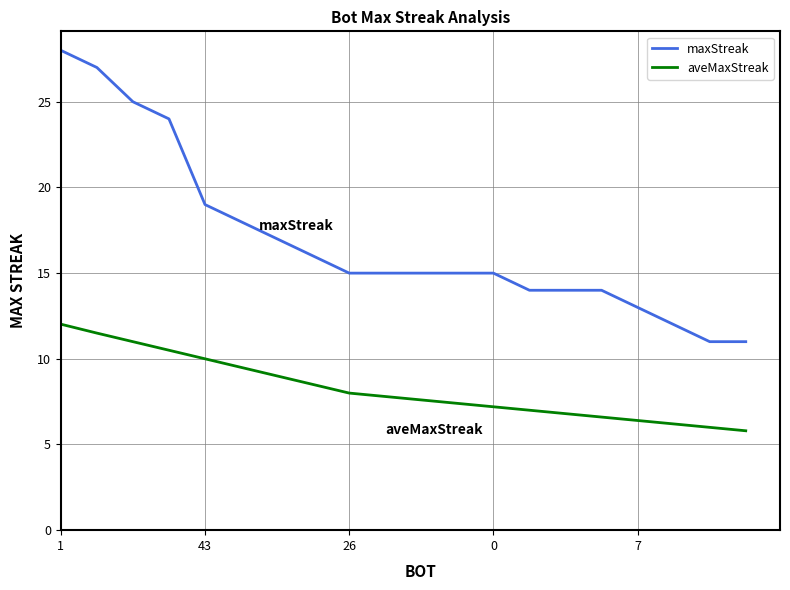

Reading left to right, extract all data points from this chart.

maxStreak: 28.0	27.0	25.0	24.0	19.0	18.0	17.0	16.0	15.0	15.0	15.0	15.0	15.0	14.0	14.0	14.0	13.0	12.0	11.0	11.0
aveMaxStreak: 12.0	11.5	11.0	10.5	10.0	9.5	9.0	8.5	8.0	7.8	7.6	7.4	7.2	7.0	6.8	6.6	6.4	6.2	6.0	5.8